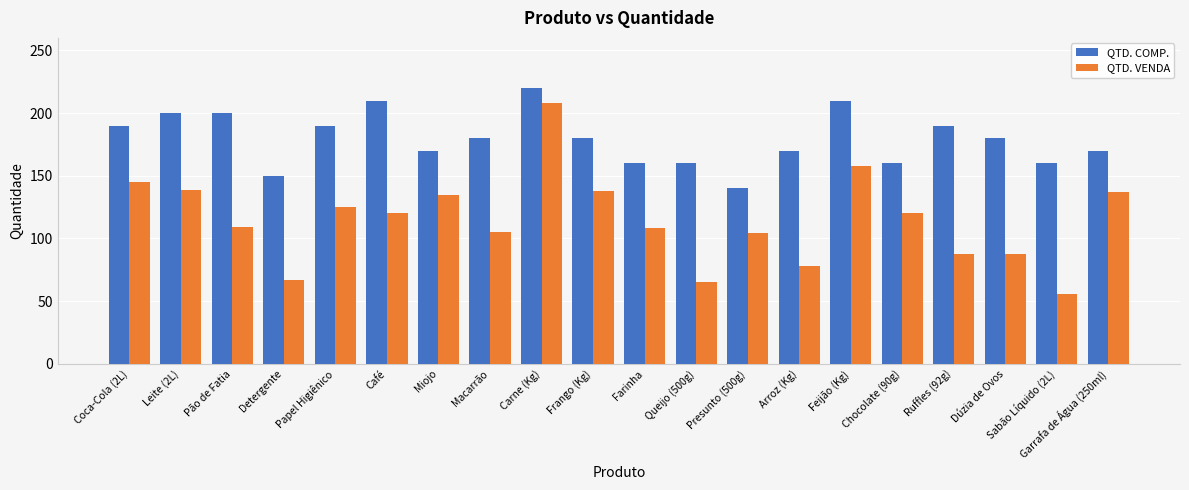

What is the difference between the maximum and minimum values in the QTD. VENDA series?

152